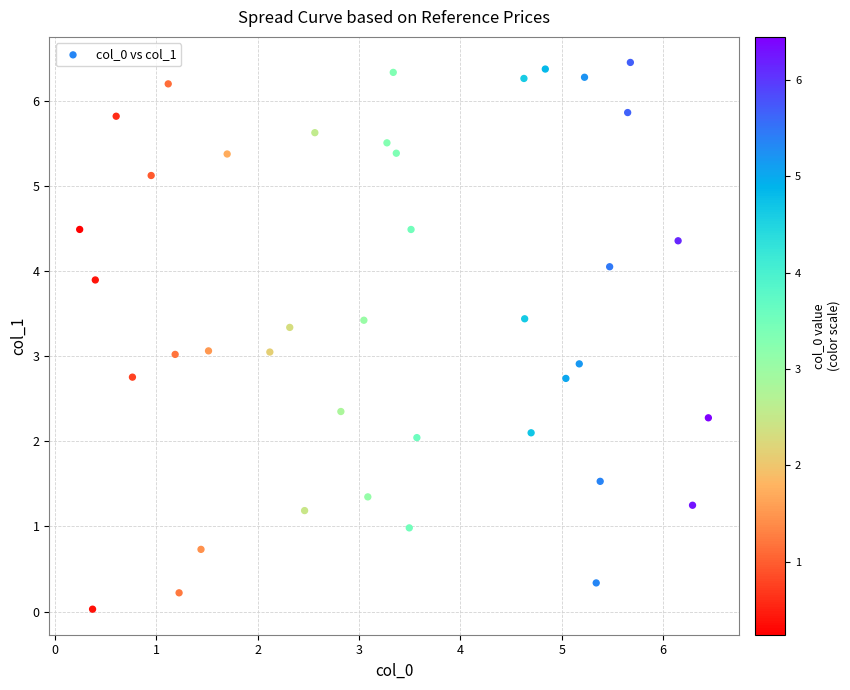

What is the range of X values (max minus min)?

6.2